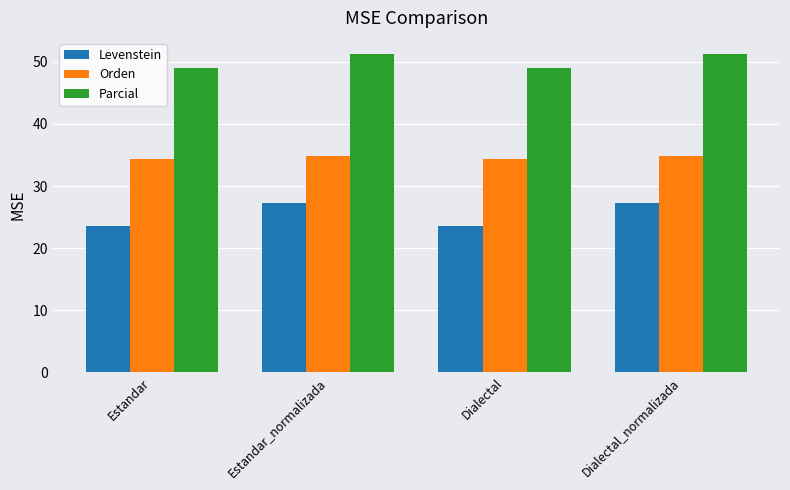

What is the minimum value shown in the chart?

23.5